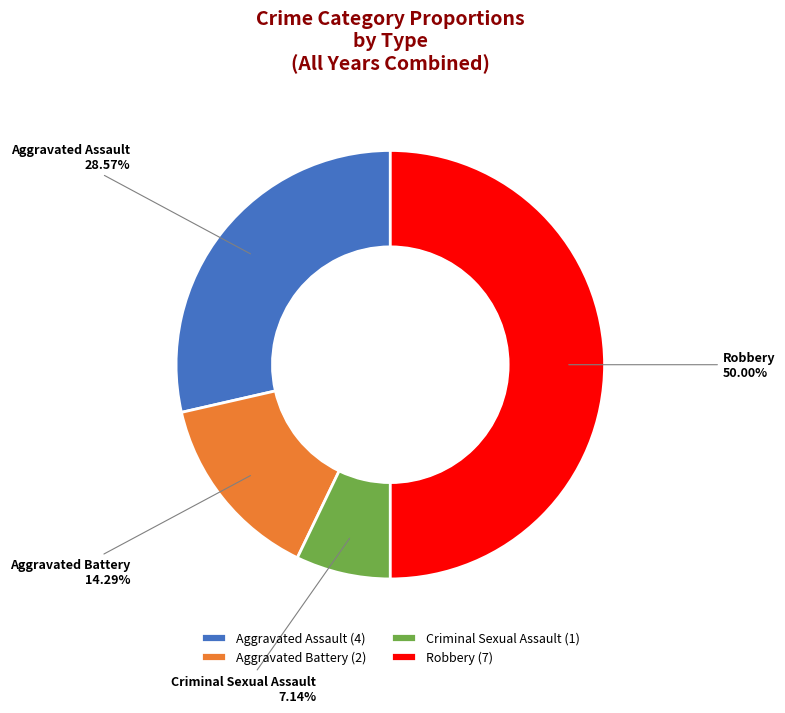

Does Aggravated Battery account for over 50% of the chart?

No